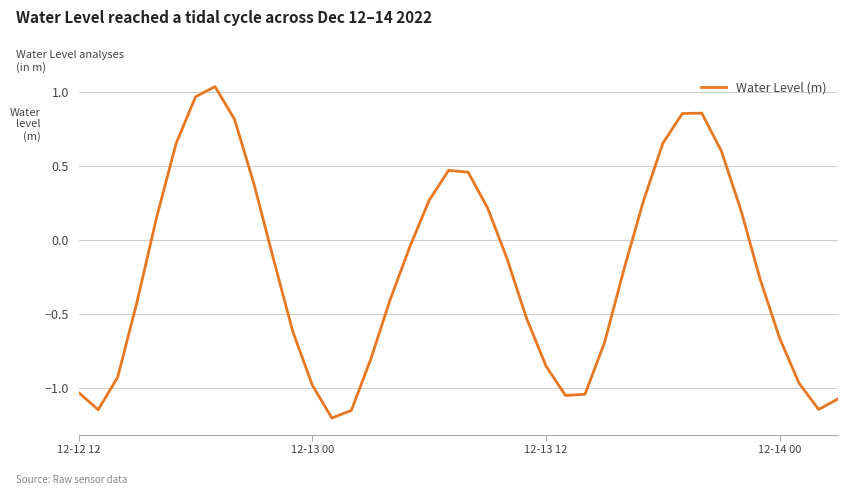

What is the difference between the second highest and minimum values?

2.2